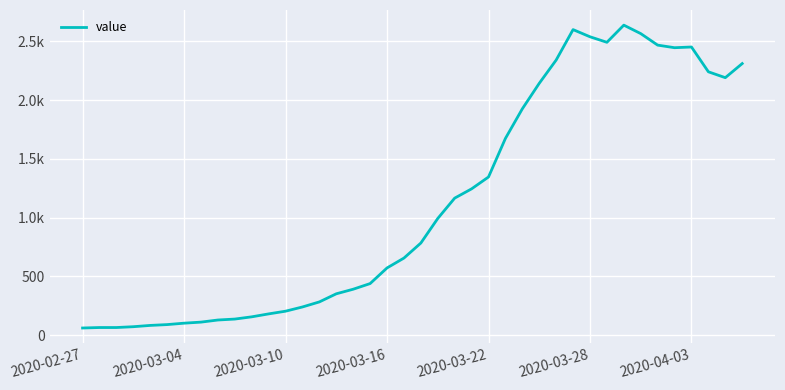

What is the minimum value shown in the chart?

61